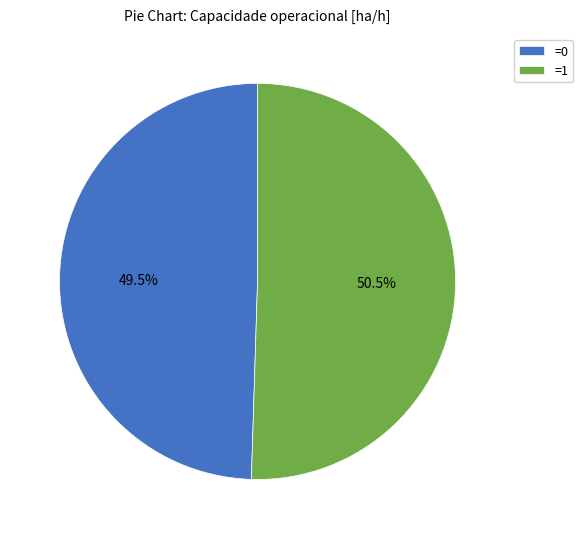

Do =0 and =1 together represent more than half of the pie?

Yes